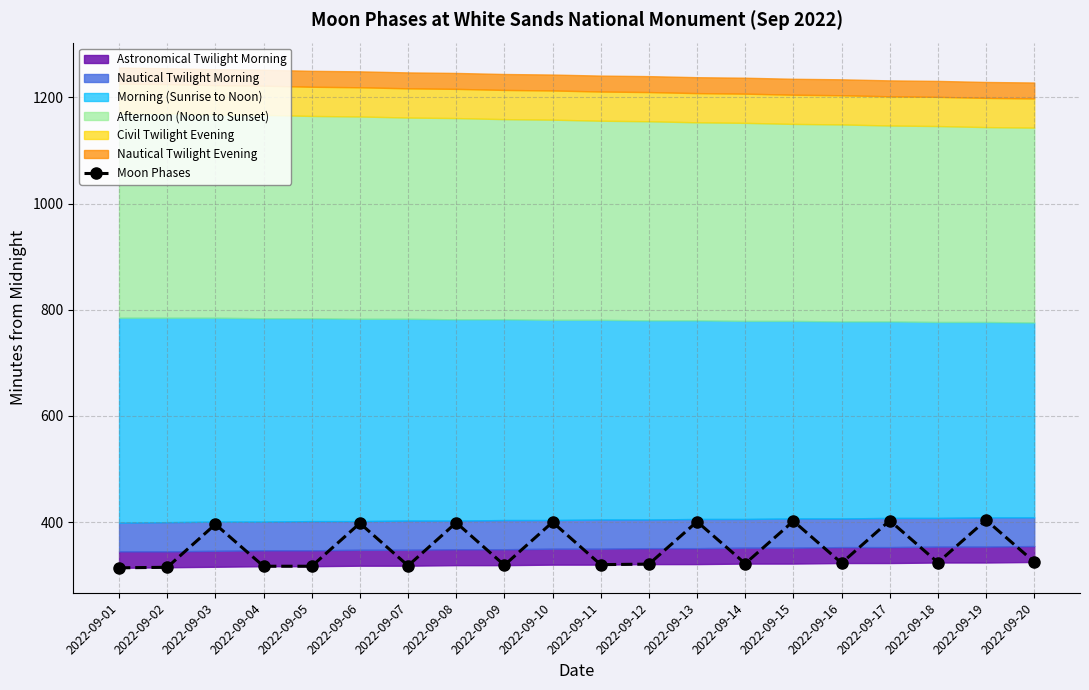

Count the number of categories in the chart.

20